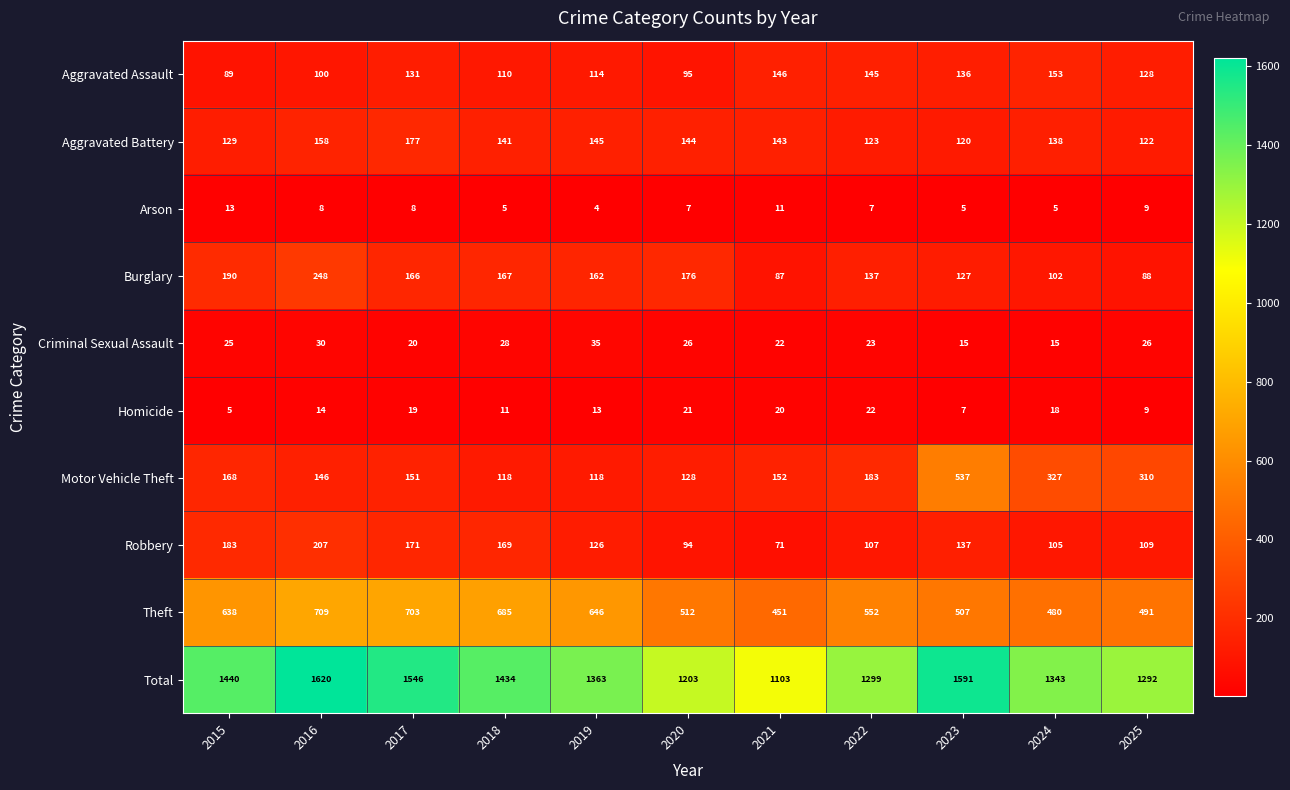

At 2022, list the series in order from largest to smallest.

Total, Theft, Motor Vehicle Theft, Aggravated Assault, Burglary, Aggravated Battery, Robbery, Criminal Sexual Assault, Homicide, Arson